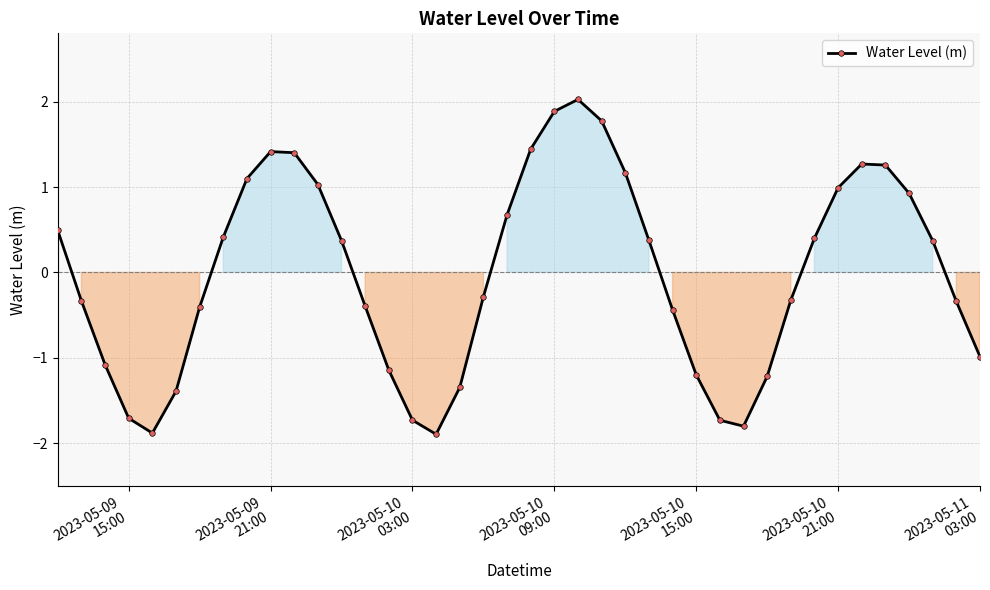

What is the difference between the maximum and minimum values?

3.9